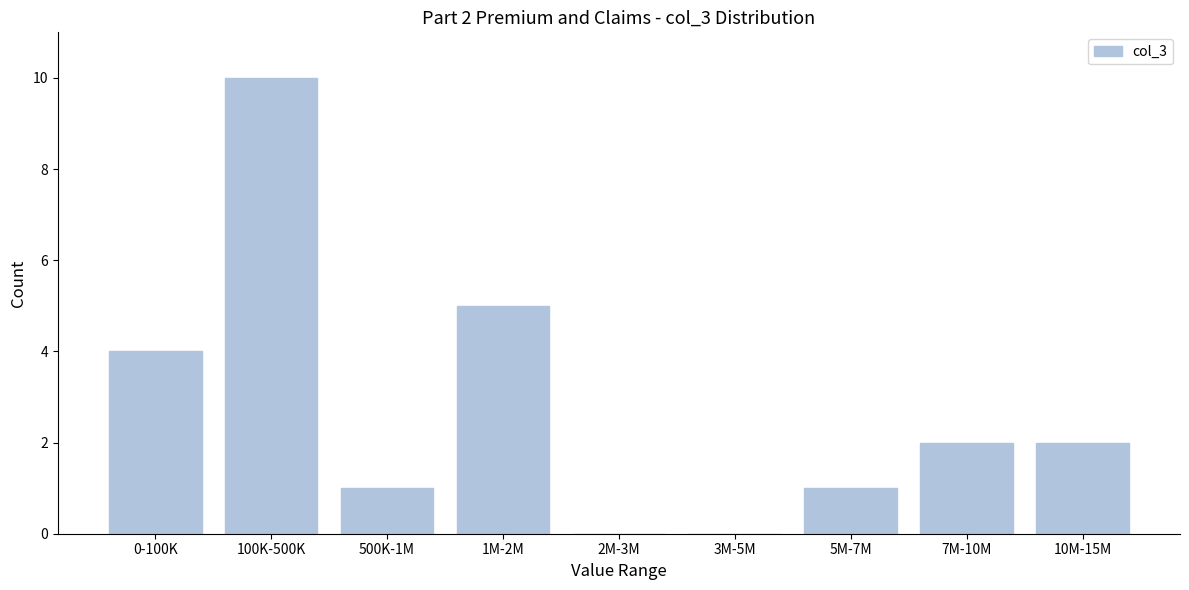

Reading left to right, what are all the values shown in this chart?

0-100K=4	100K-500K=10	500K-1M=1	1M-2M=5	2M-3M=0	3M-5M=0	5M-7M=1	7M-10M=2	10M-15M=2